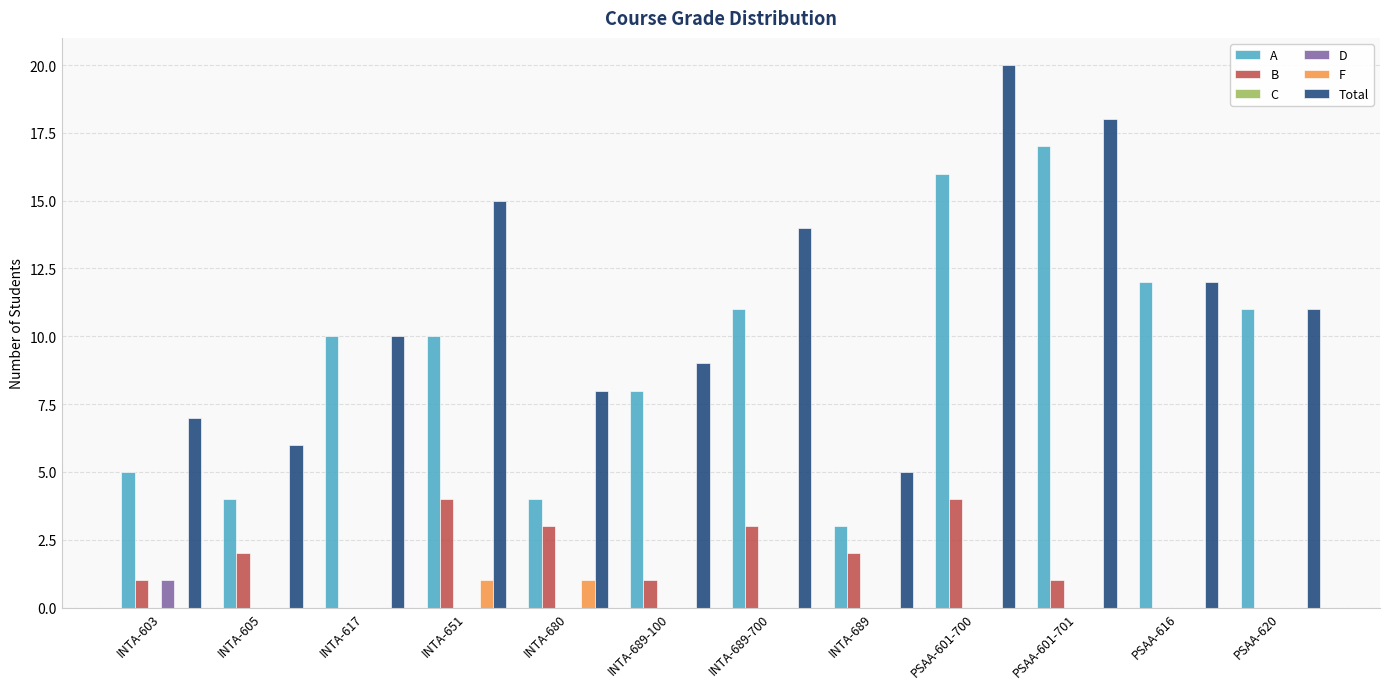

Which series changed the most between INTA-680 and PSAA-601-701?

A